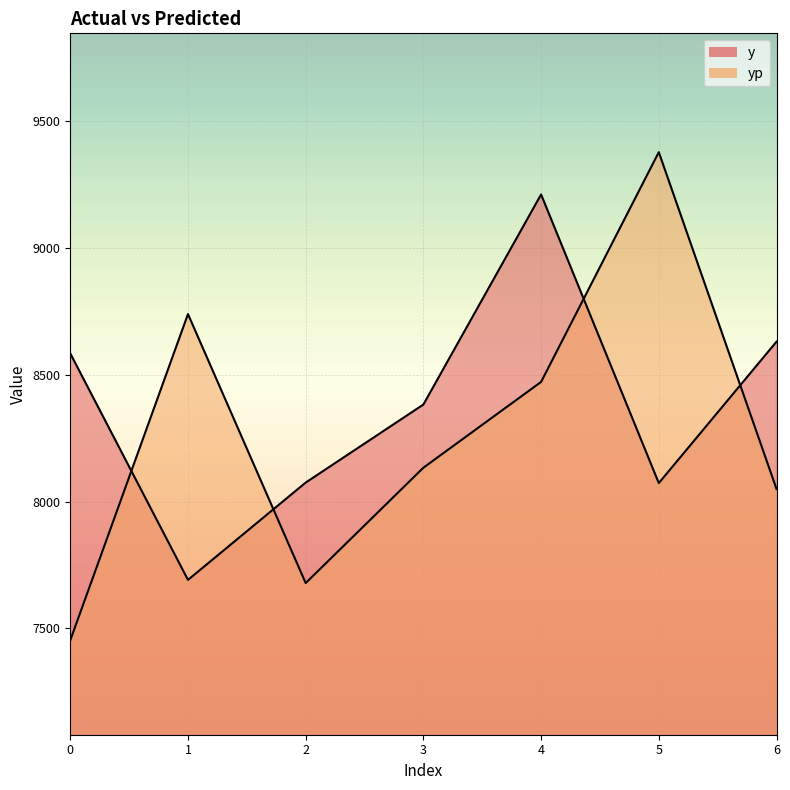

What is the value of the yp point at the 6th from the left?

9378.9